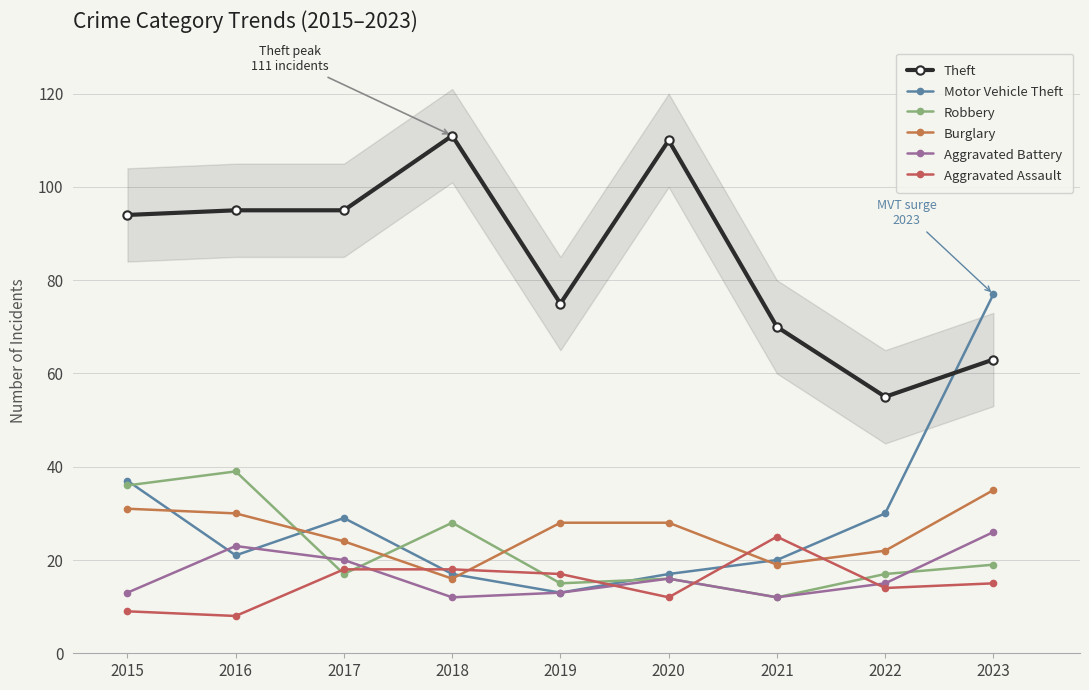

The value of Theft at 2016 is 41. True or false?

False